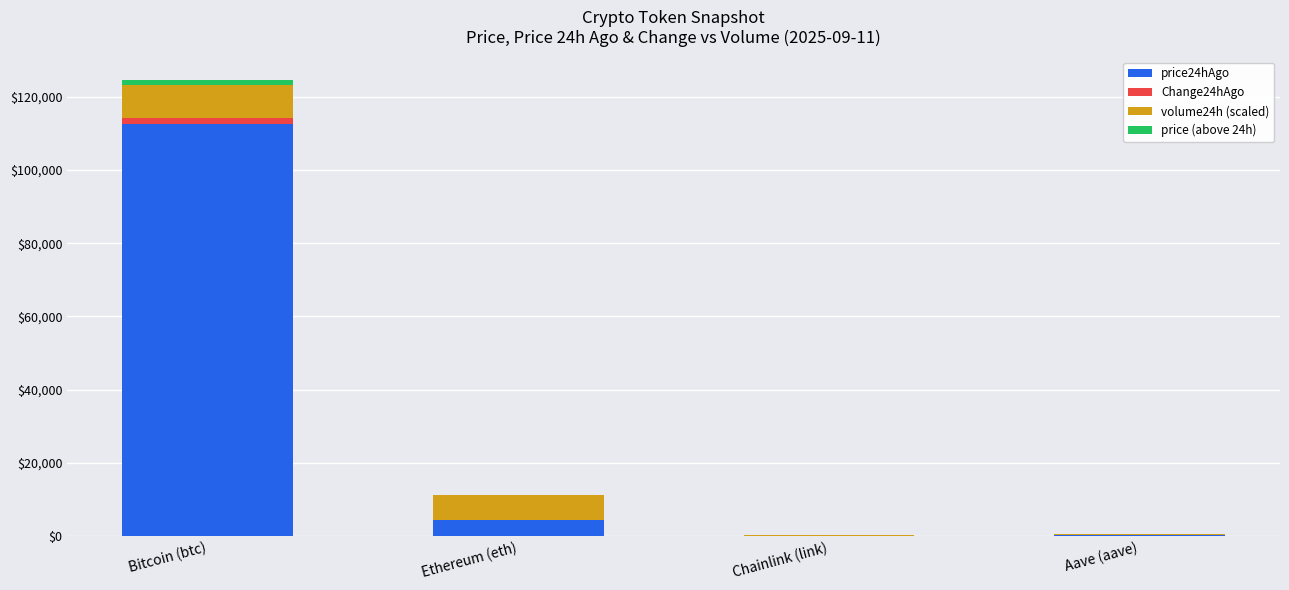

Is it true that price24hAgo equals 4327.4 at Ethereum (eth)?

True